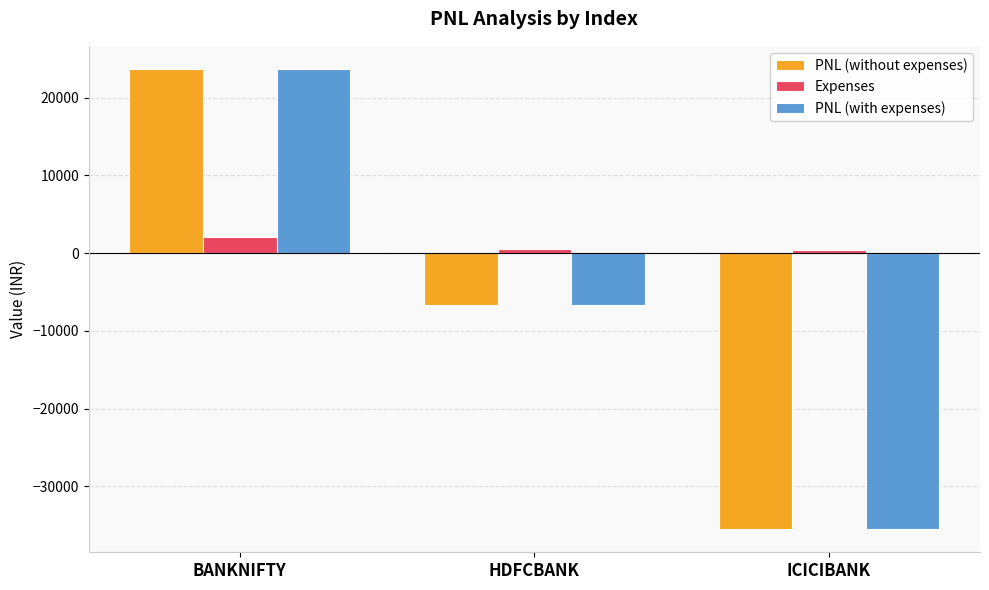

Rank the categories by PNL (with expenses) value from highest to lowest.

BANKNIFTY, HDFCBANK, ICICIBANK